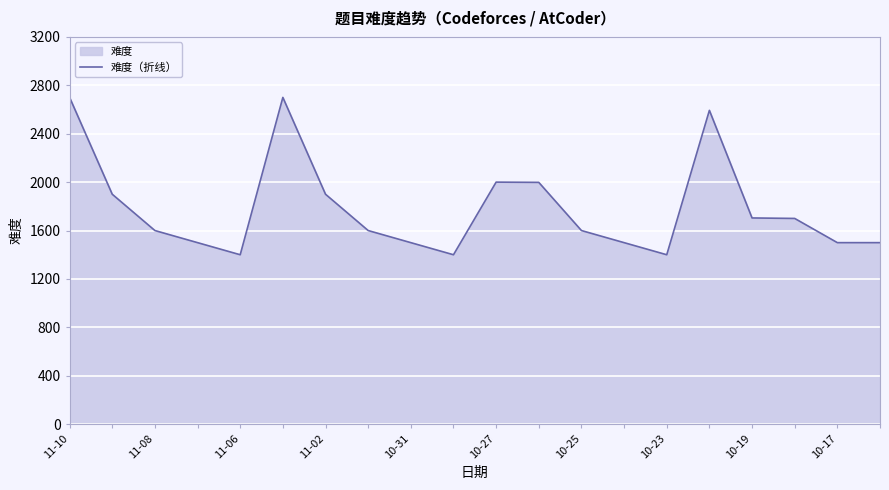

Does the chart display data point markers on the line(s)?

No